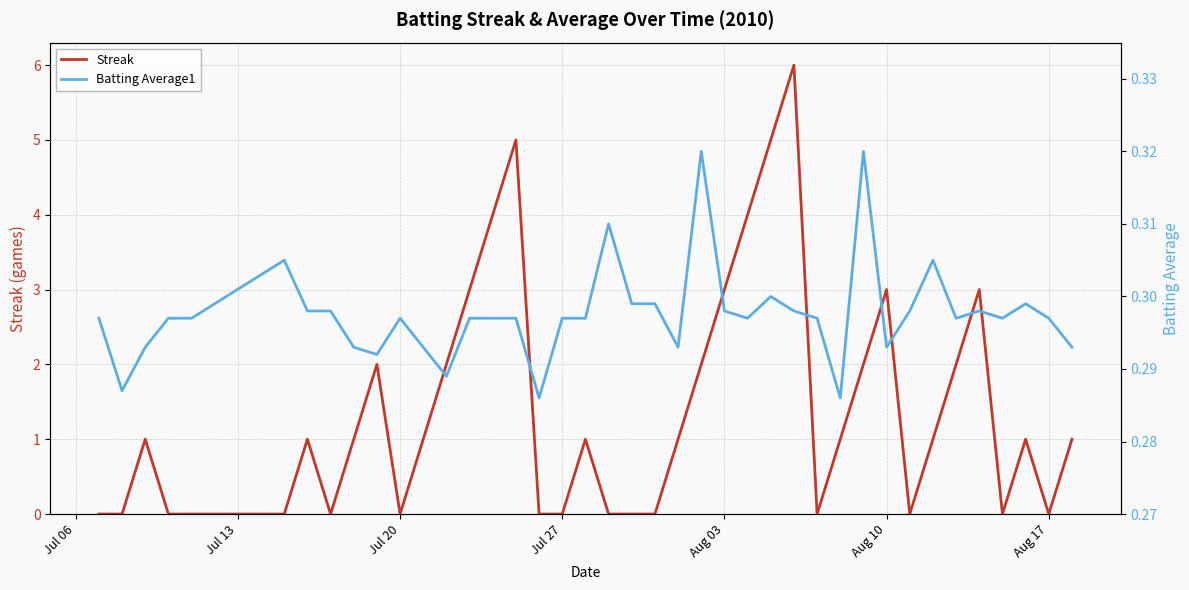

What is the maximum value for Streak?

6